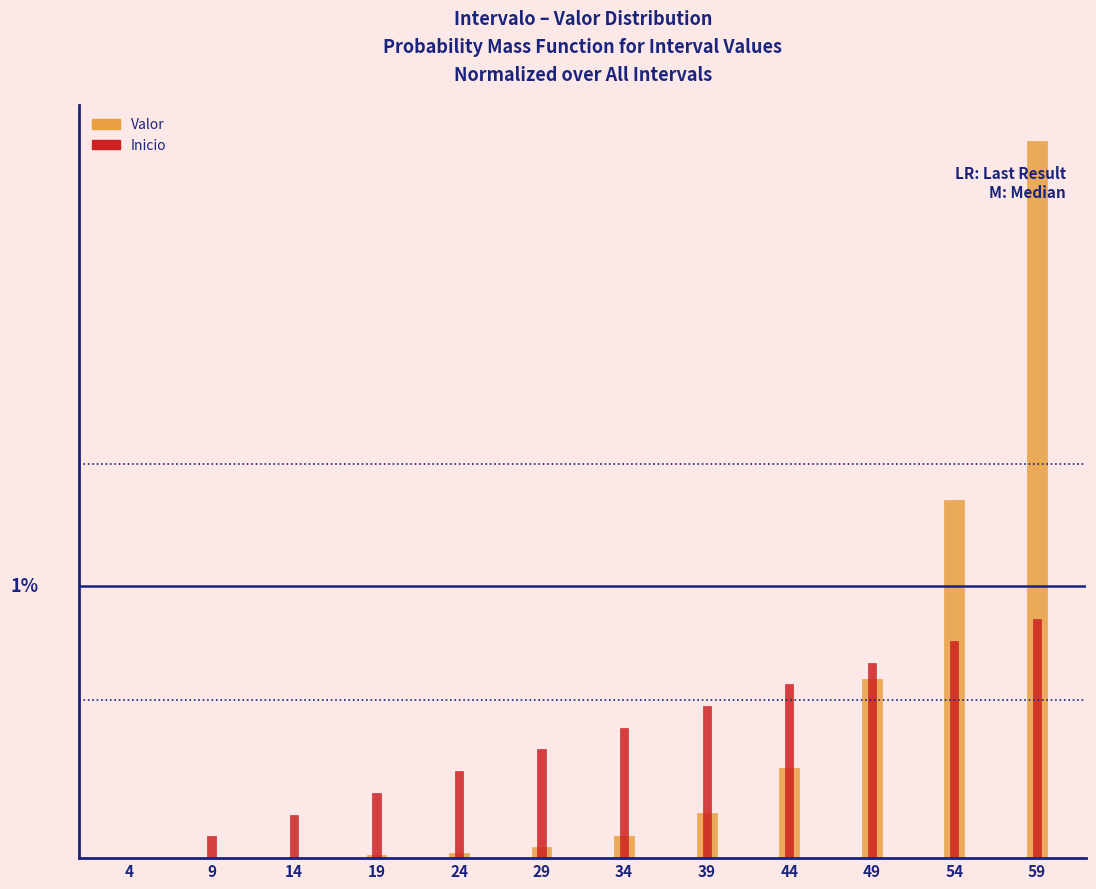

What is the sum of all Valor values?

1.0